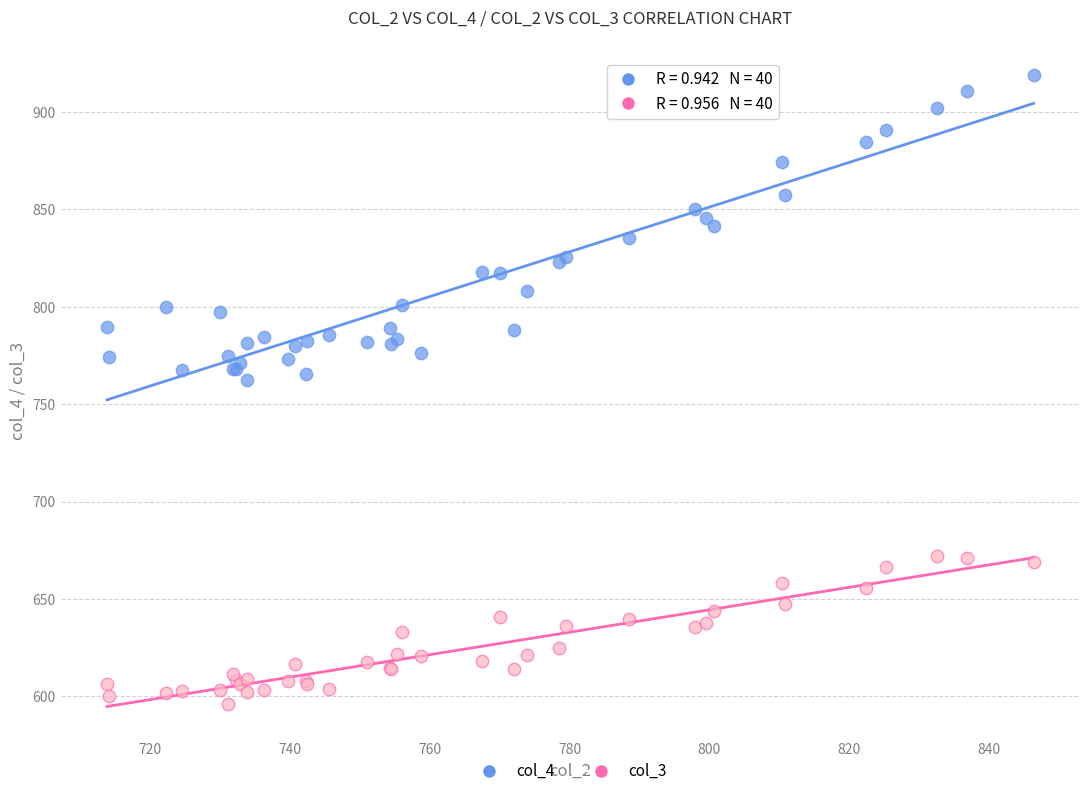

Which series contains the lowest Y value?

col_3